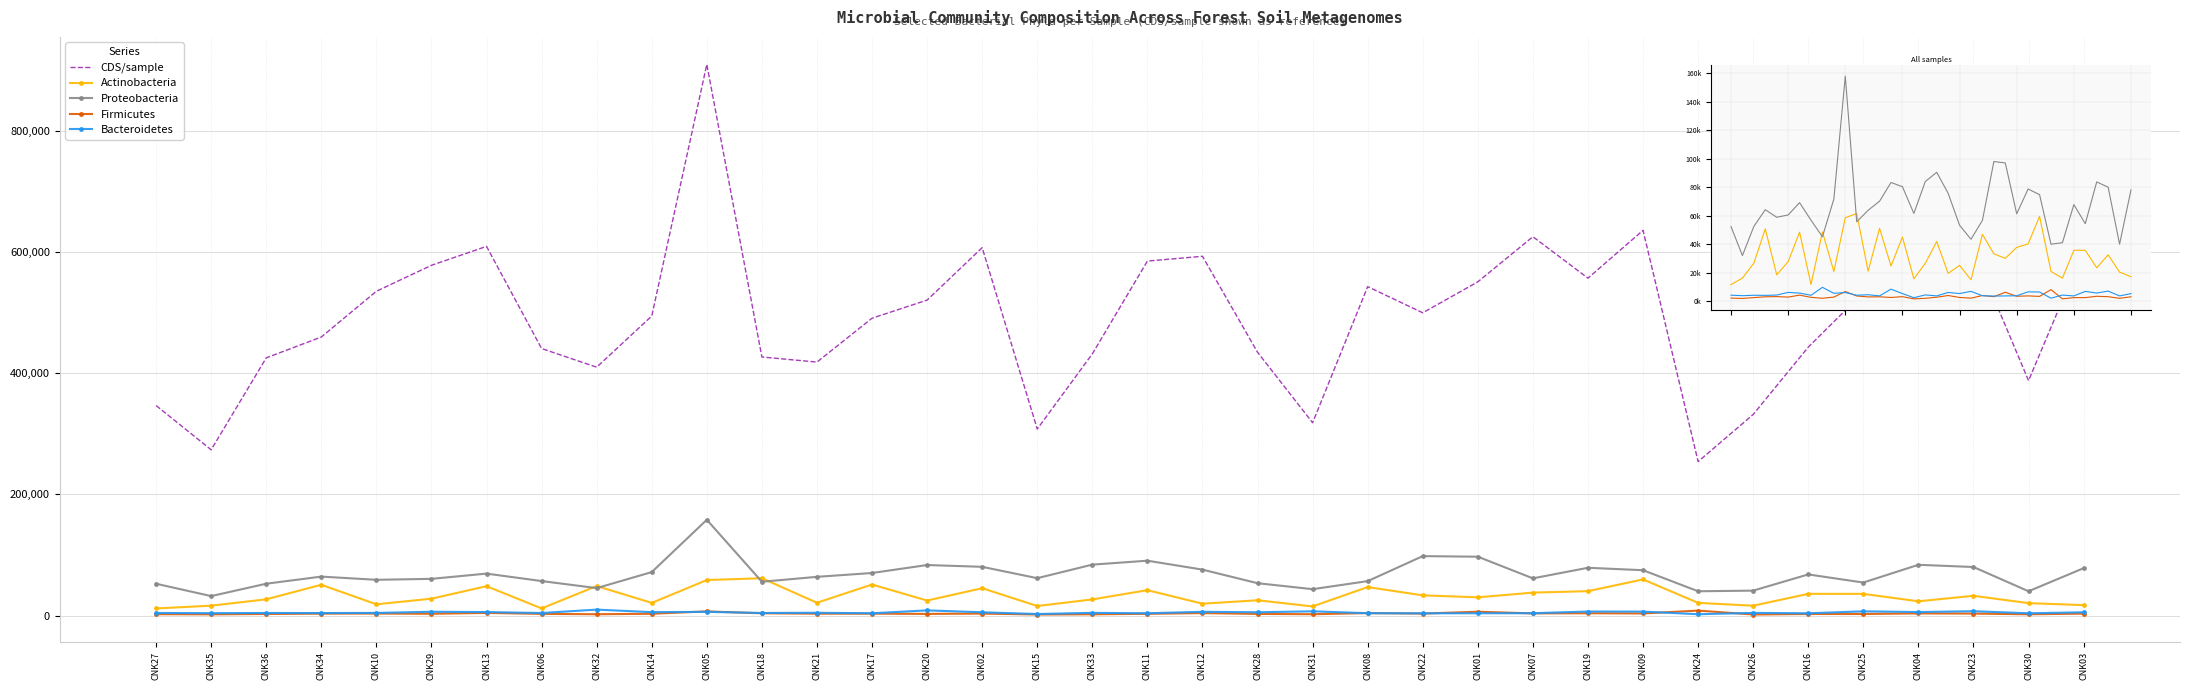

What is the difference between the Proteobacteria values at CNK33 and CNK03?

5842